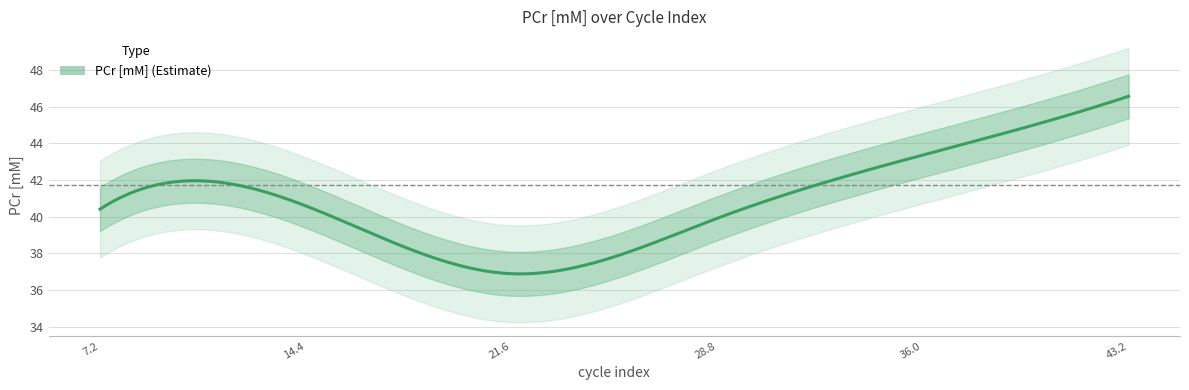

Reading right to left, transcribe all the data shown in this chart.

43.22463768115942=46.6	36.02053140096618=43.4	28.81642512077295=39.9	21.61231884057971=36.9	14.40821256038647=40.6	7.204106280193237=40.4